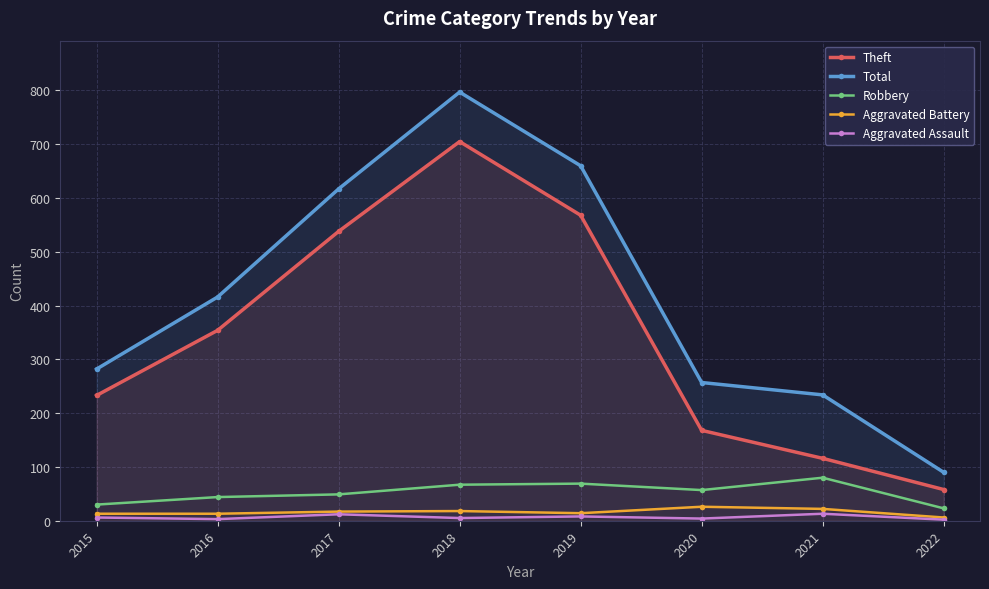

What is the spread (max minus min) of values at 2018?

792